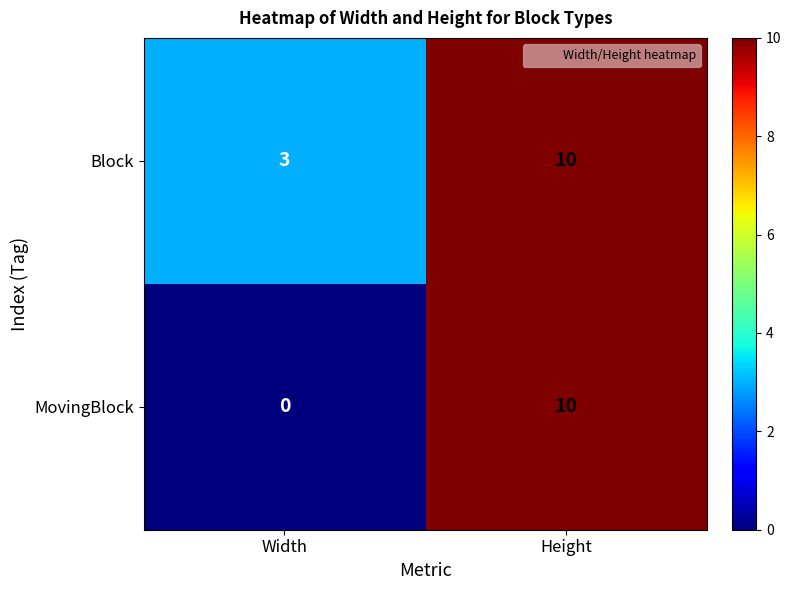

Read the MovingBlock value at Height, to the nearest 10.

10